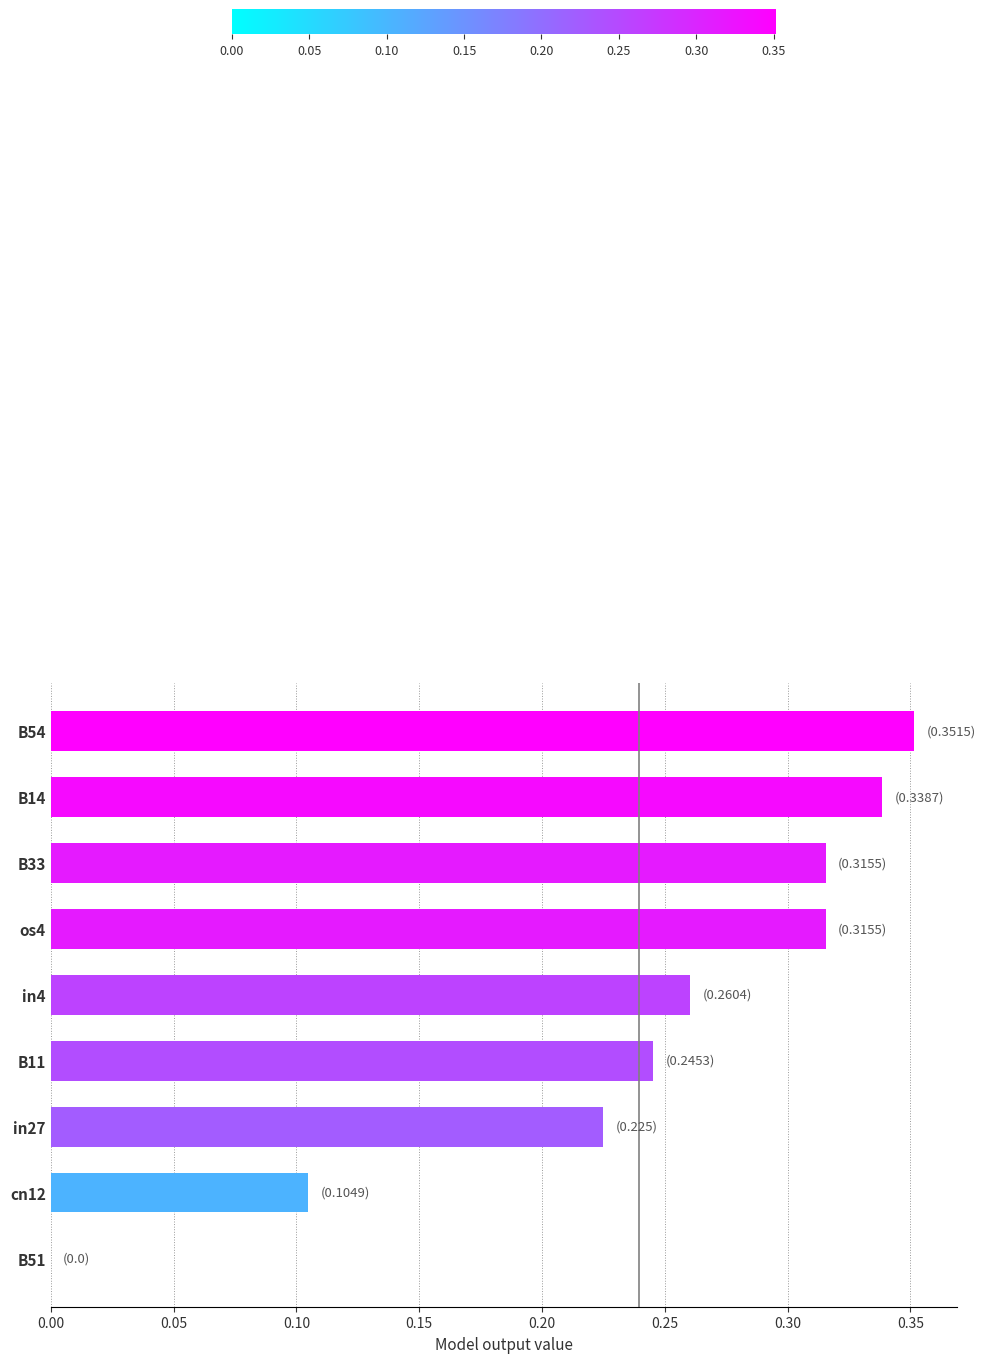

Which label corresponds to the largest value in the chart?

B54